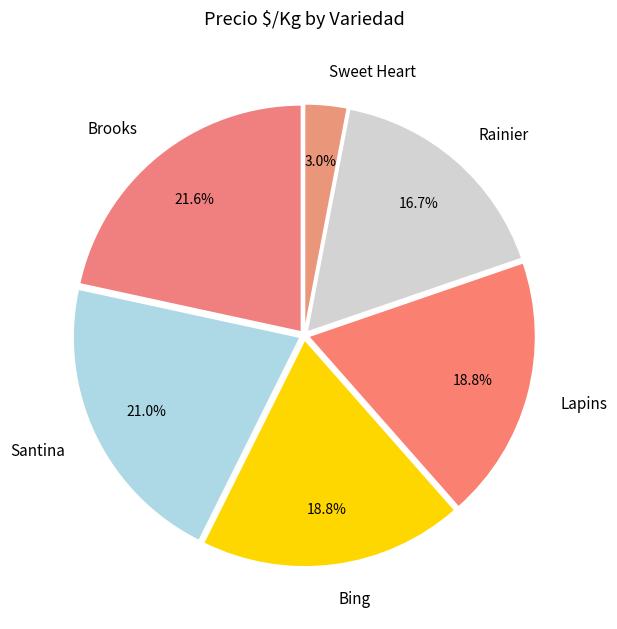

Is it true that Bing is 10% of the pie?

False